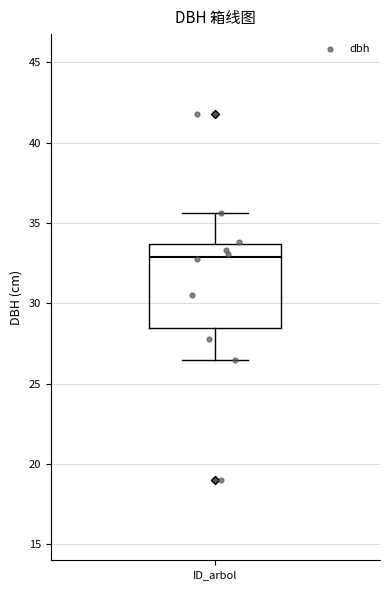

What Y value in the scatter plot is closest to 30?

30.5